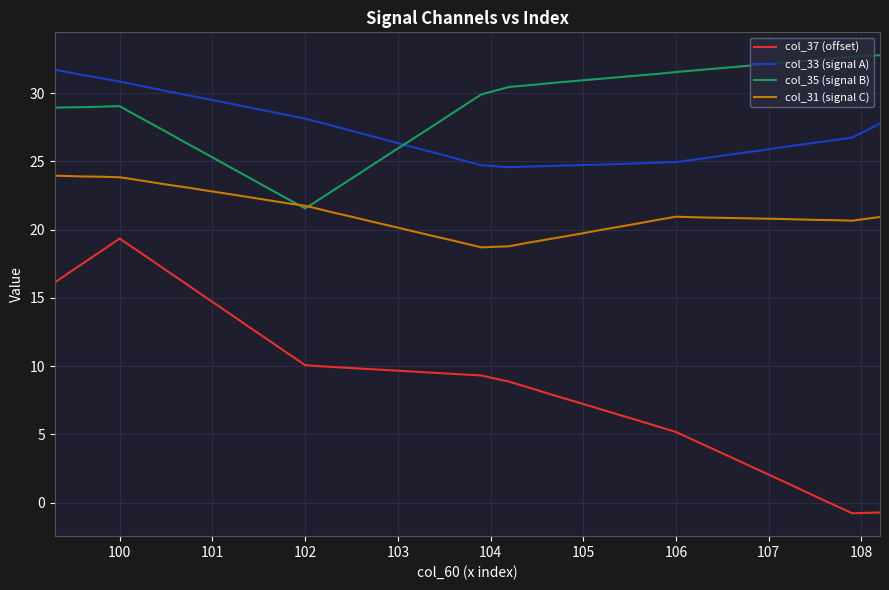

Is this an area chart (filled region under the line)?

No